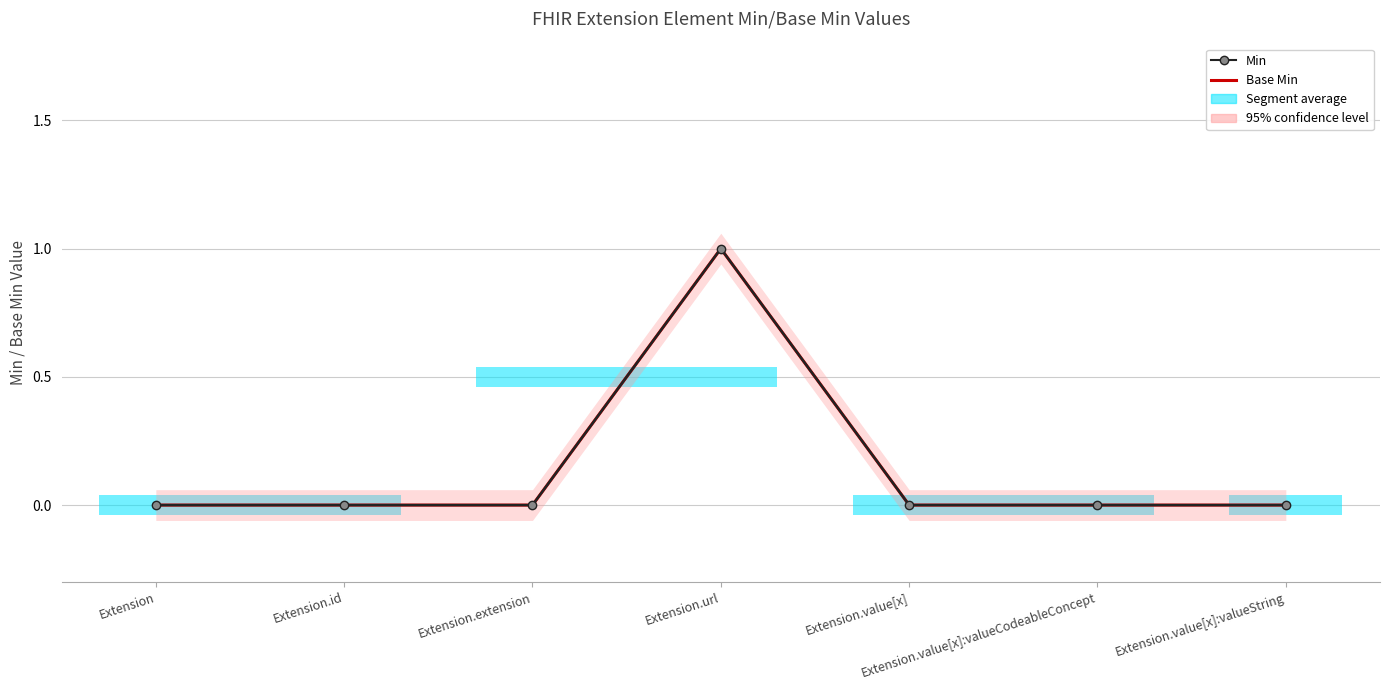

Which series has the largest total across all categories?

Min